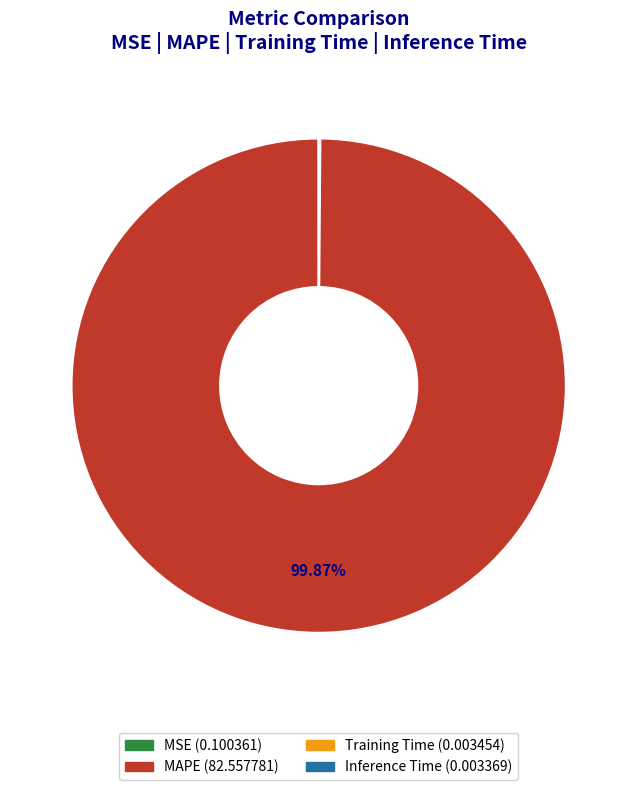

Which category has the biggest portion of the pie?

MAPE